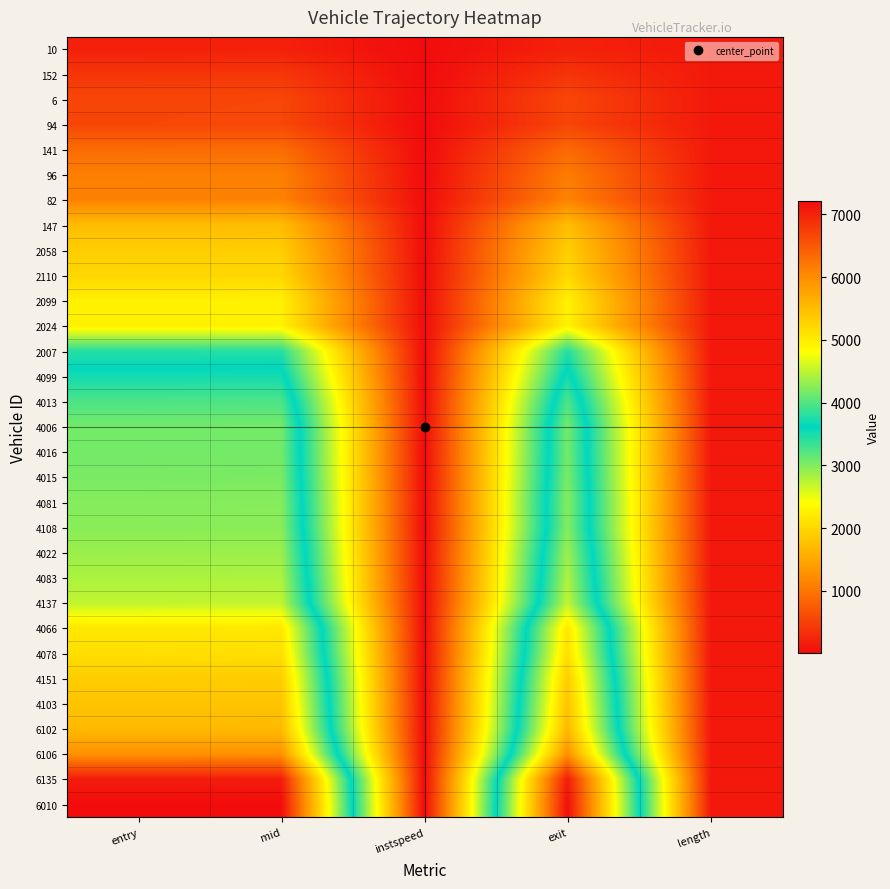

At which category is the sum across all series the highest?

mid